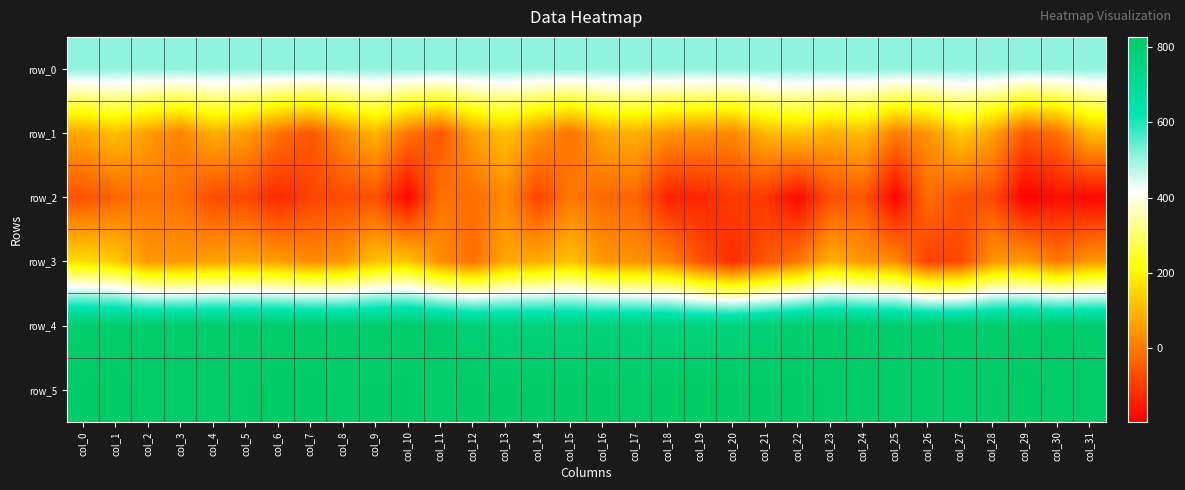

How many distinct data groups are displayed?

6